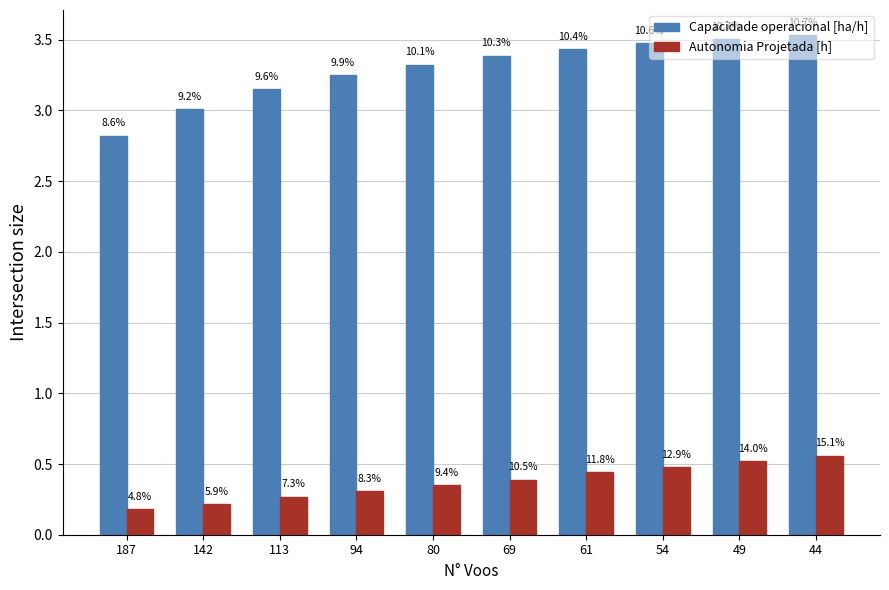

Which series has the largest total across all categories?

Capacidade operacional [ha/h]